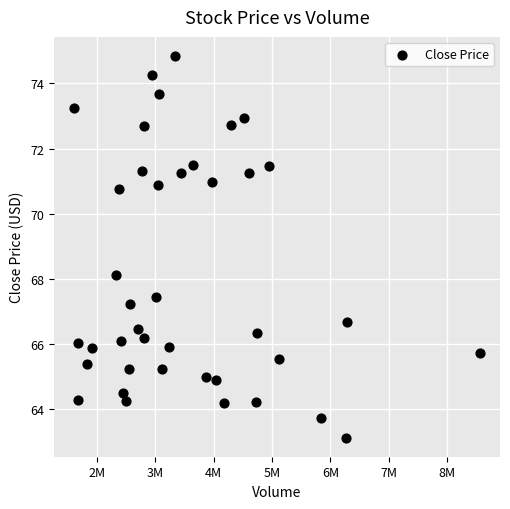

What is the range of Y values (max minus min)?

11.7